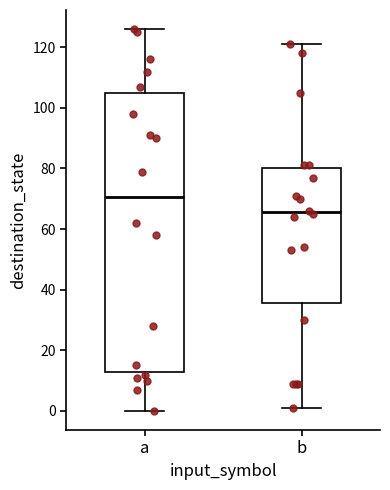

Where does the lower whisker of the box for a end on the y-axis? The values are not printed on the chart, so give them approximately, as read against the axis.

0